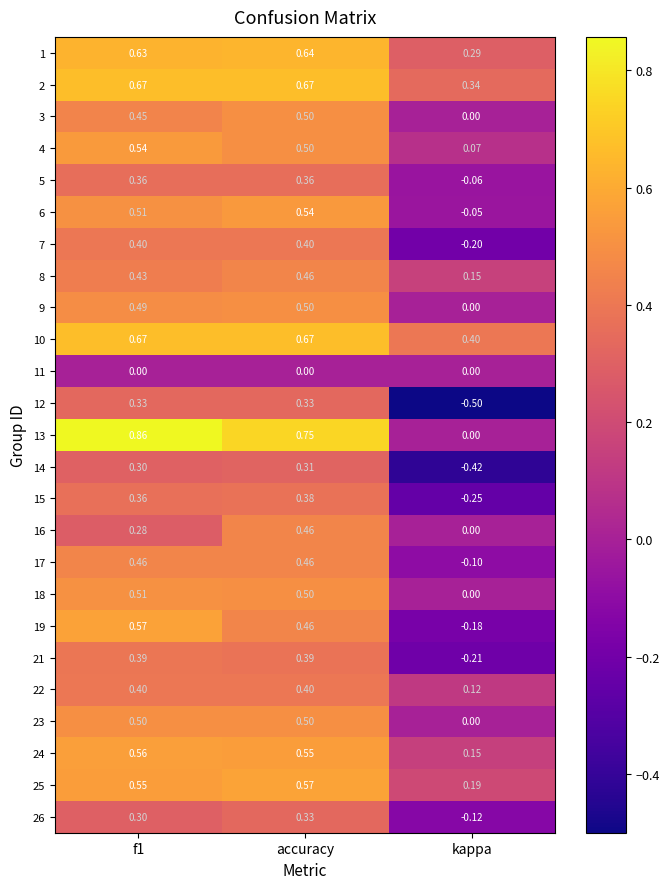

At which category is the sum across all series the highest?

accuracy